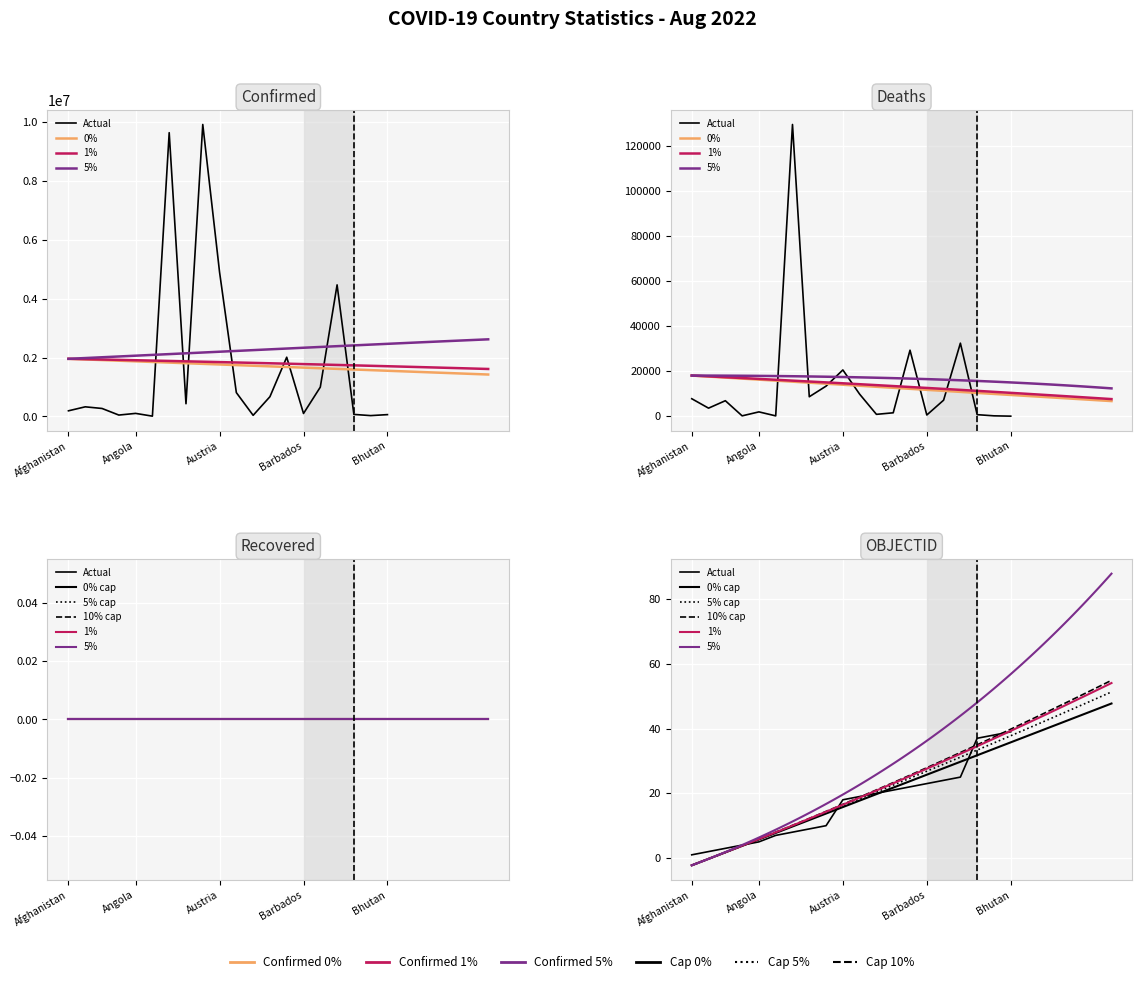

Reading right to left, transcribe all the data shown in this chart.

Confirmed: 60779	27316	67961	4466095	994037	99426	2009797	669392	36983	807984	4898954	9911819	430361	9633732	8895	102636	45975	269731	325736	190435
Deaths: 21	163	680	32436	7118	530	29315	1513	823	9784	20546	13360	8643	129566	144	1917	154	6878	3576	7759
OBJECTID: 39	38	37	25	24	23	22	21	20	19	18	10	9	8	7	5	4	3	2	1